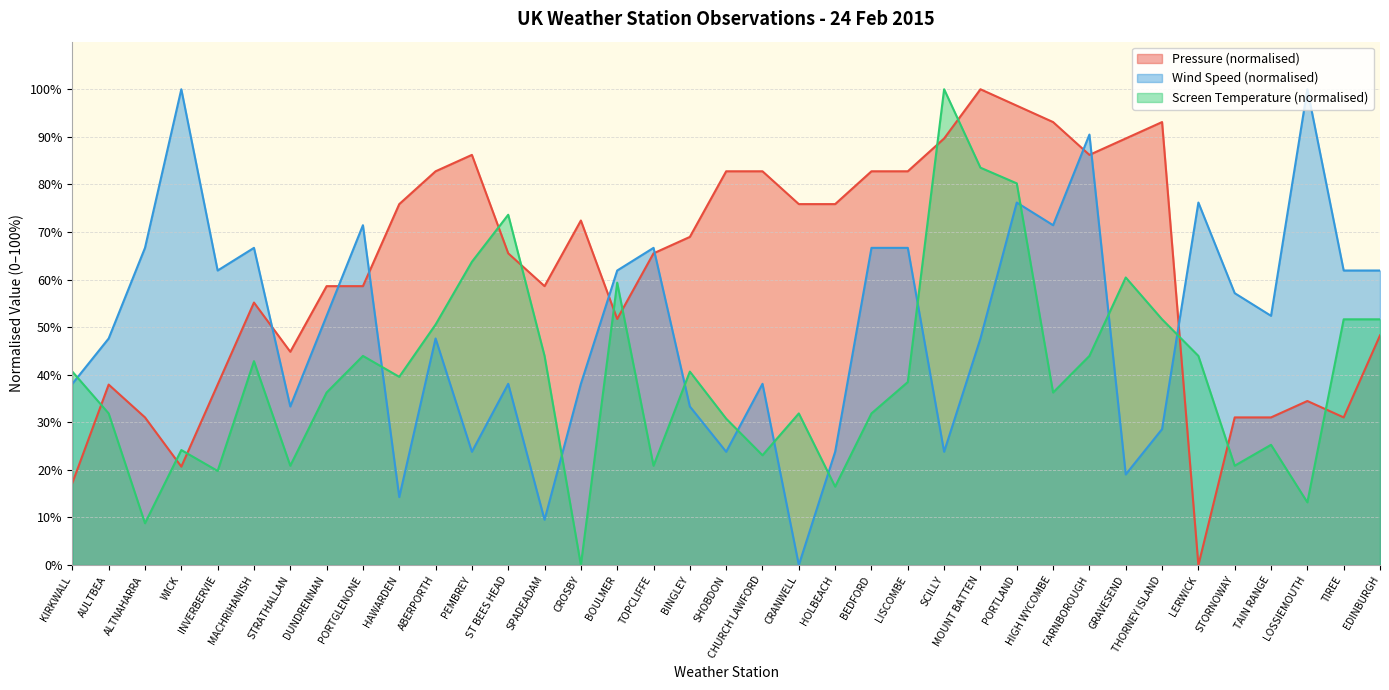

Reading left to right, list all the values displayed in this chart.

Pressure: 17.2	37.9	31.0	20.7	37.9	55.2	44.8	58.6	58.6	75.9	82.8	86.2	65.5	58.6	72.4	51.7	65.5	69.0	82.8	82.8	75.9	75.9	82.8	82.8	89.7	100.0	96.6	93.1	86.2	89.7	93.1	0.0	31.0	31.0	34.5	31.0	48.3
Wind Speed: 38.1	47.6	66.7	100.0	61.9	66.7	33.3	52.4	71.4	14.3	47.6	23.8	38.1	9.5	38.1	61.9	66.7	33.3	23.8	38.1	0.0	23.8	66.7	66.7	23.8	47.6	76.2	71.4	90.5	19.0	28.6	76.2	57.1	52.4	100.0	61.9	61.9
Screen Temperature: 40.7	31.9	8.8	24.2	19.8	42.9	20.9	36.3	44.0	39.6	50.5	63.7	73.6	44.0	0.0	59.3	20.9	40.7	30.8	23.1	31.9	16.5	31.9	38.5	100.0	83.5	80.2	36.3	44.0	60.4	51.6	44.0	20.9	25.3	13.2	51.6	51.6